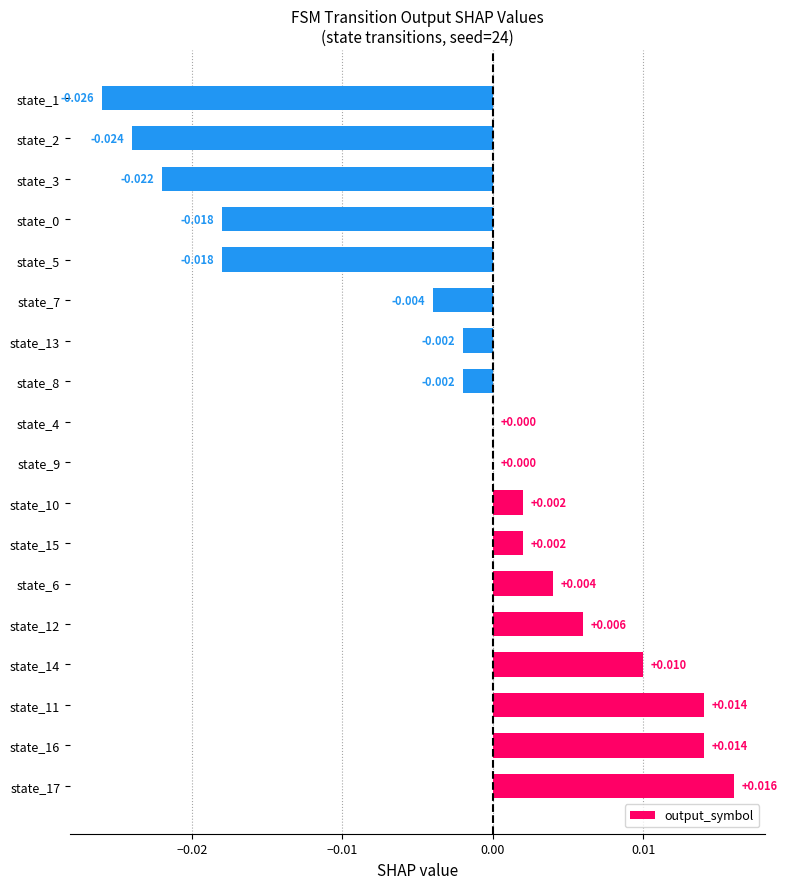

Count the number of data series in this chart.

1